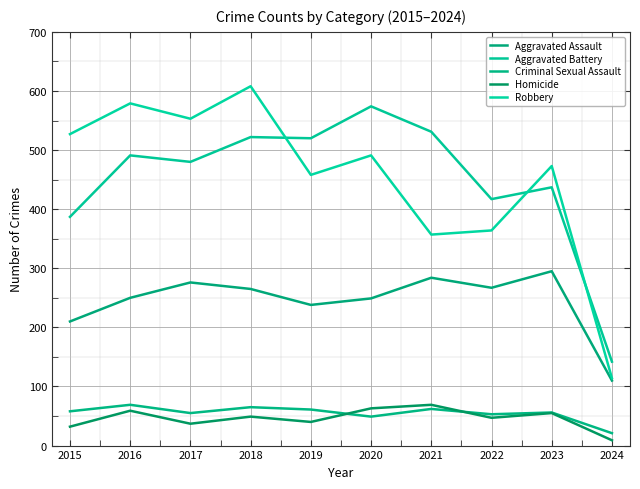

Is it true that Homicide equals 63 at 2020?

True